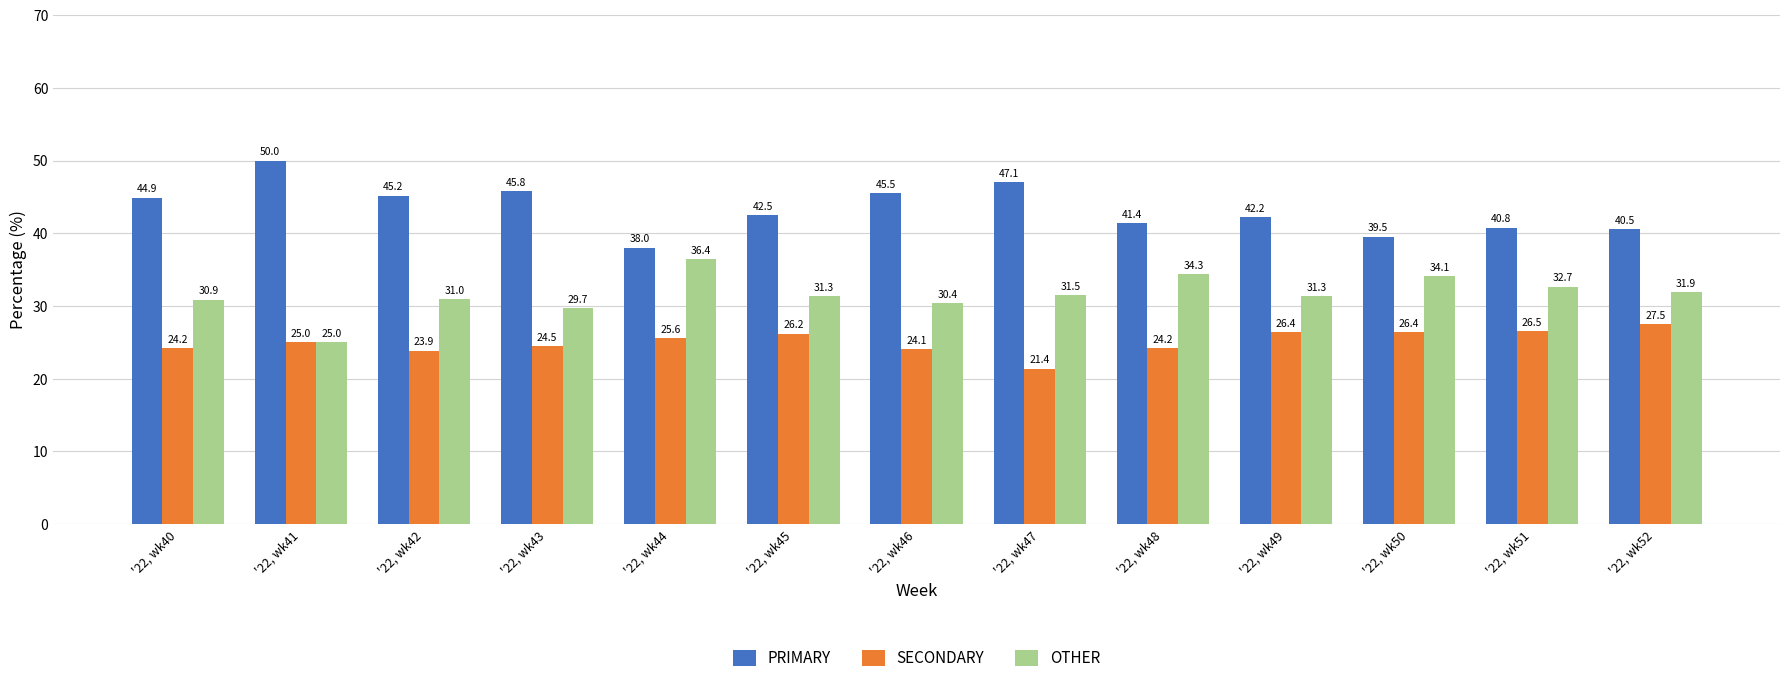

What is the value of the OTHER bar at the 12th from the left?

32.7